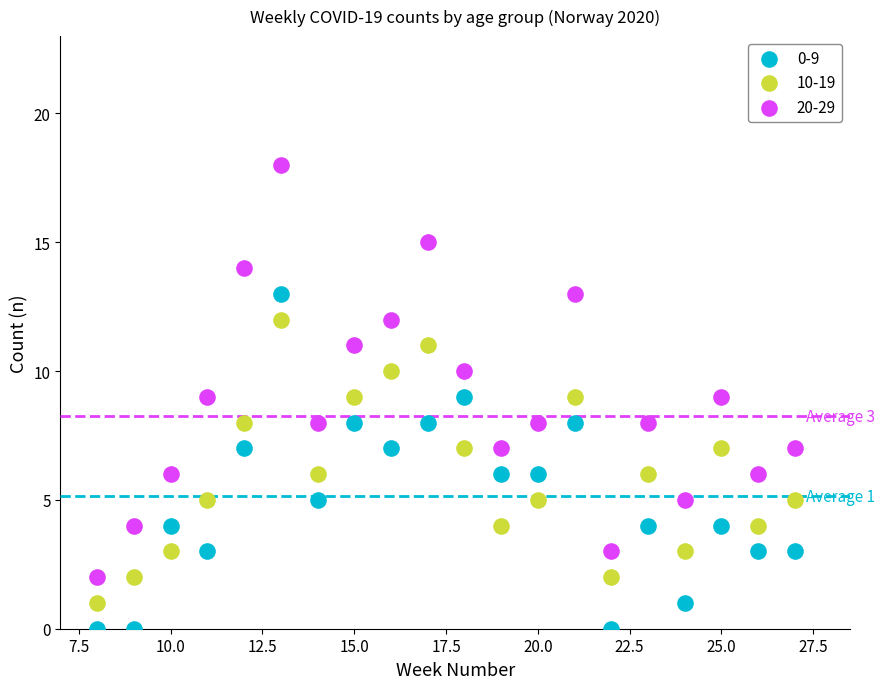

What is the X range (max minus min) for the scatter plot?

19